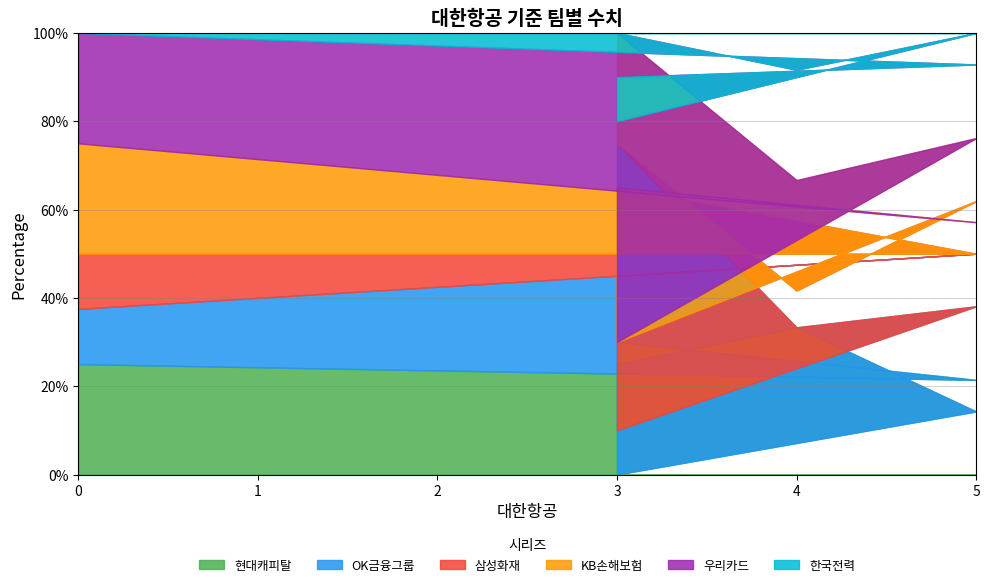

What is the average value of the 삼성화재 series?

2